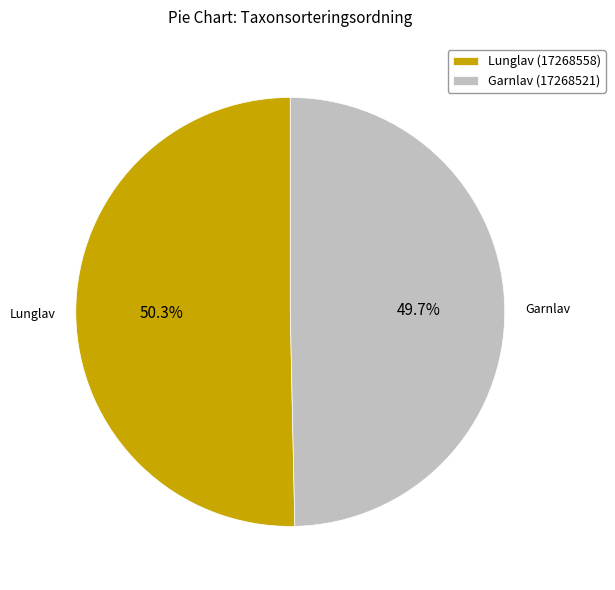

Is there any slice that represents more than half of the pie?

Yes